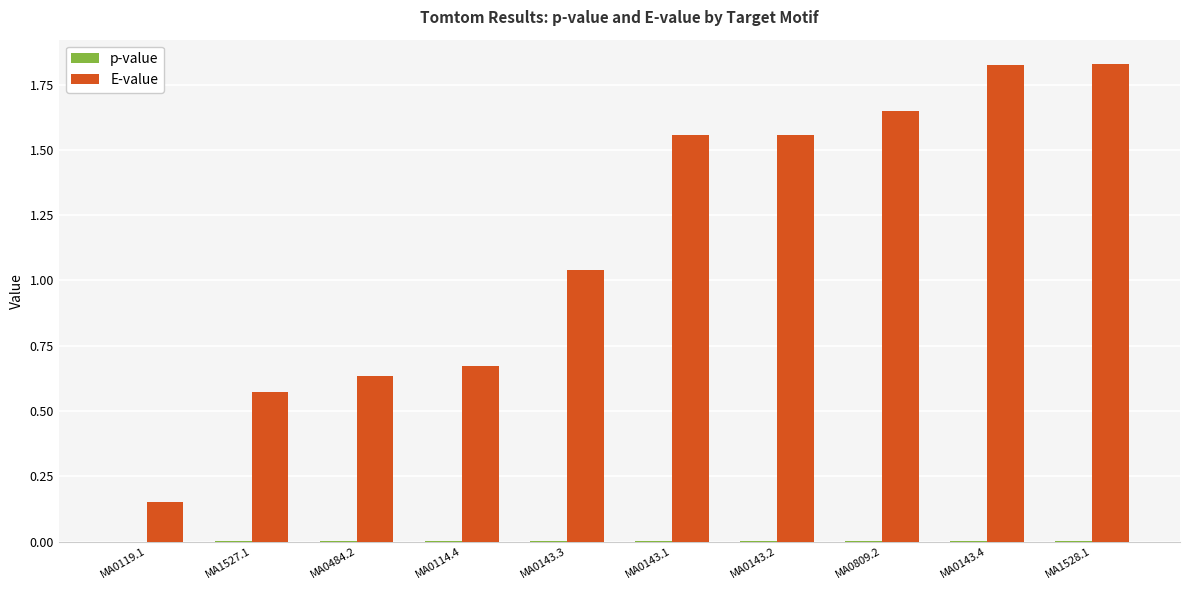

Between MA0143.3 and MA0143.2, which series saw the biggest shift?

E-value